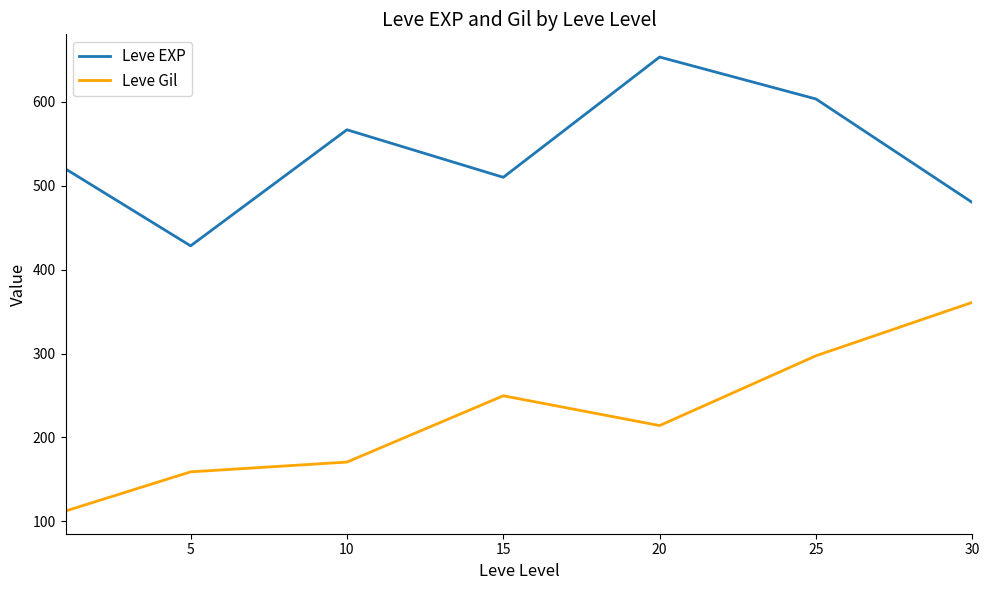

List the series in order of their overall mean, highest first.

Leve EXP, Leve Gil